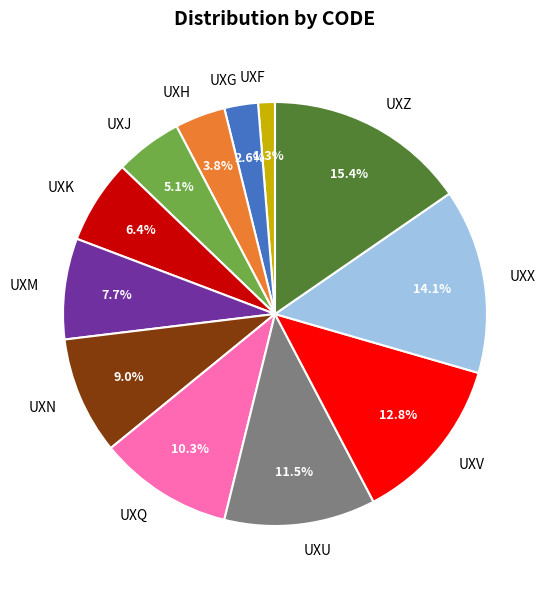

To the nearest percent, what is the difference between the largest and smallest slice percentages?

14%